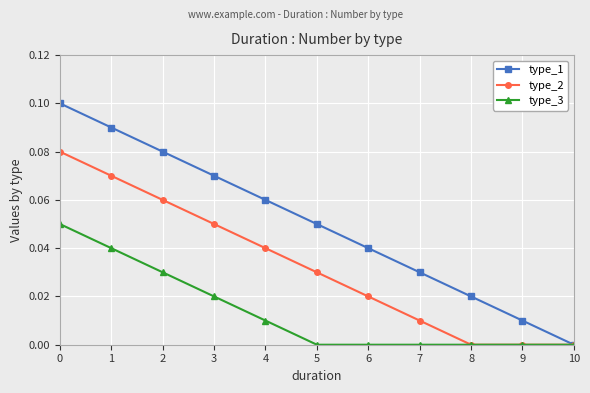

Which series has the largest total across all categories?

type_1